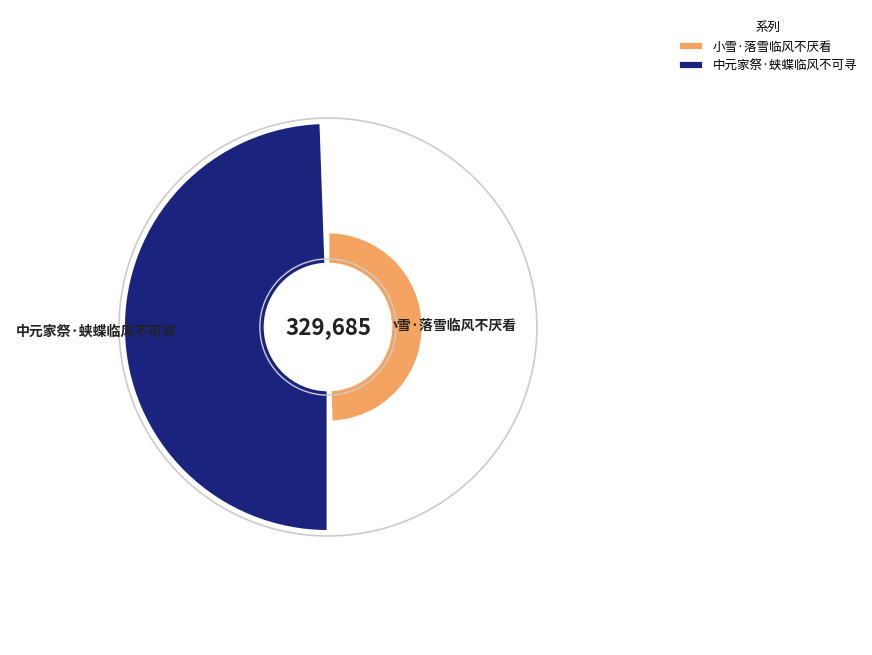

Is the sum of 小雪·落雪临风不厌看 and 中元家祭·蛱蝶临风不可寻 greater than half?

Yes